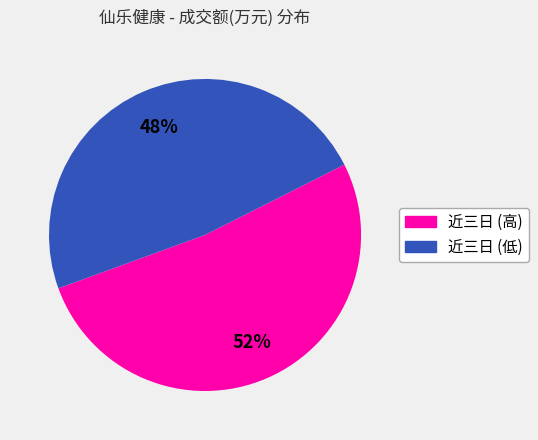

To the nearest percent, what is the difference between the largest and smallest slice percentages?

4%